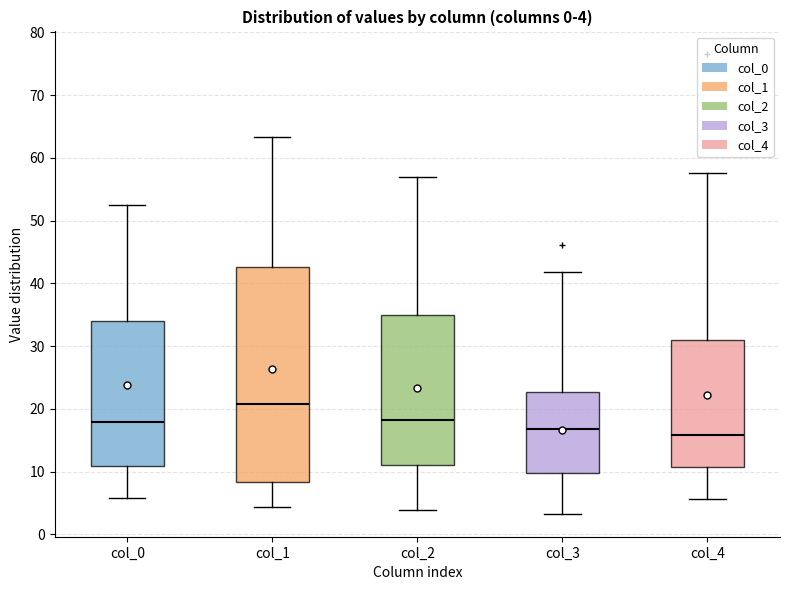

Which box has the highest median line?

col_1